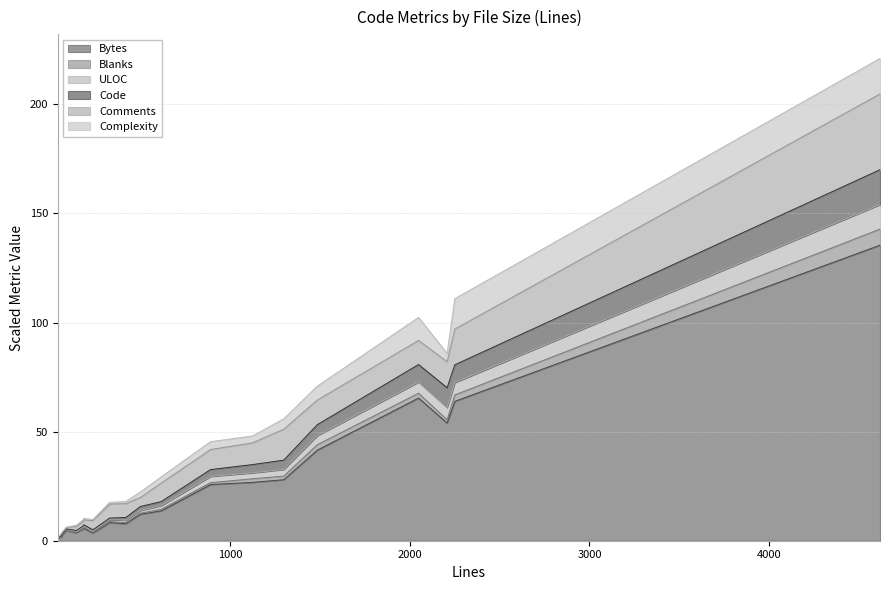

What is the value of the Code point at the 1st from the left?

1.5